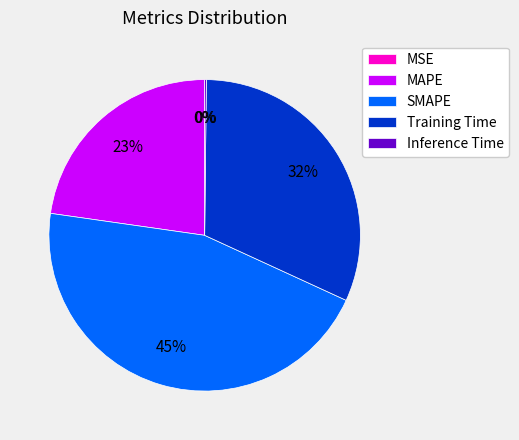

Which slice is the largest?

SMAPE